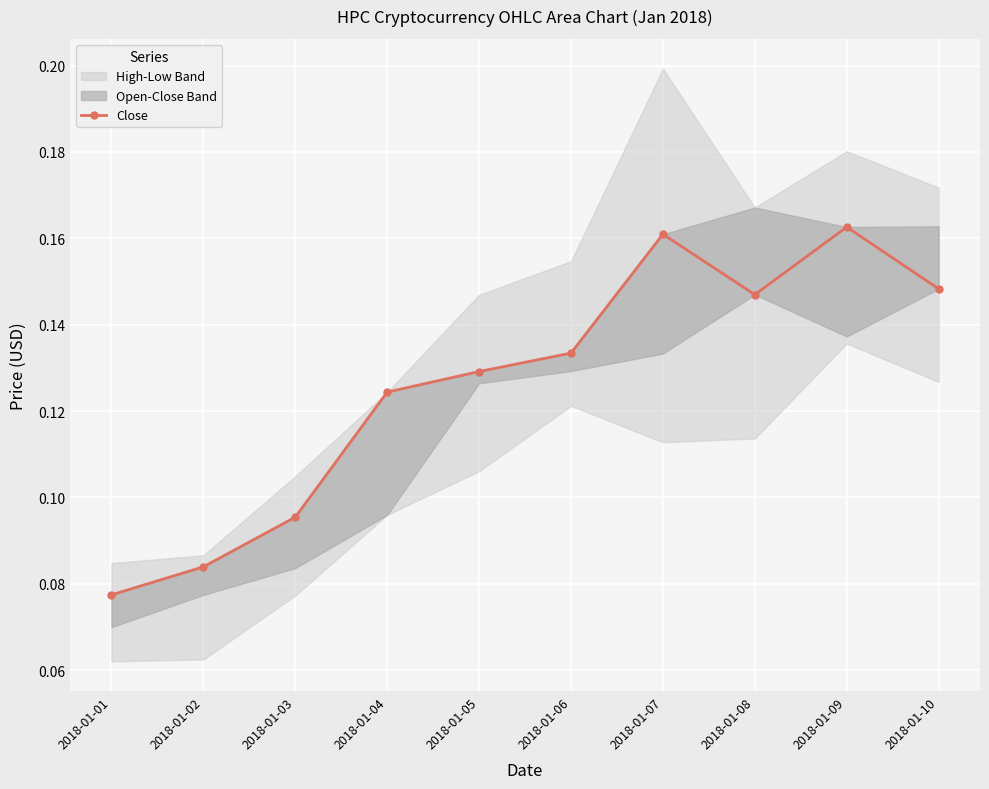

Reading left to right, what are all the values shown in this chart?

2018-01-01=0.1	2018-01-02=0.1	2018-01-03=0.1	2018-01-04=0.1	2018-01-05=0.1	2018-01-06=0.1	2018-01-07=0.2	2018-01-08=0.1	2018-01-09=0.2	2018-01-10=0.1